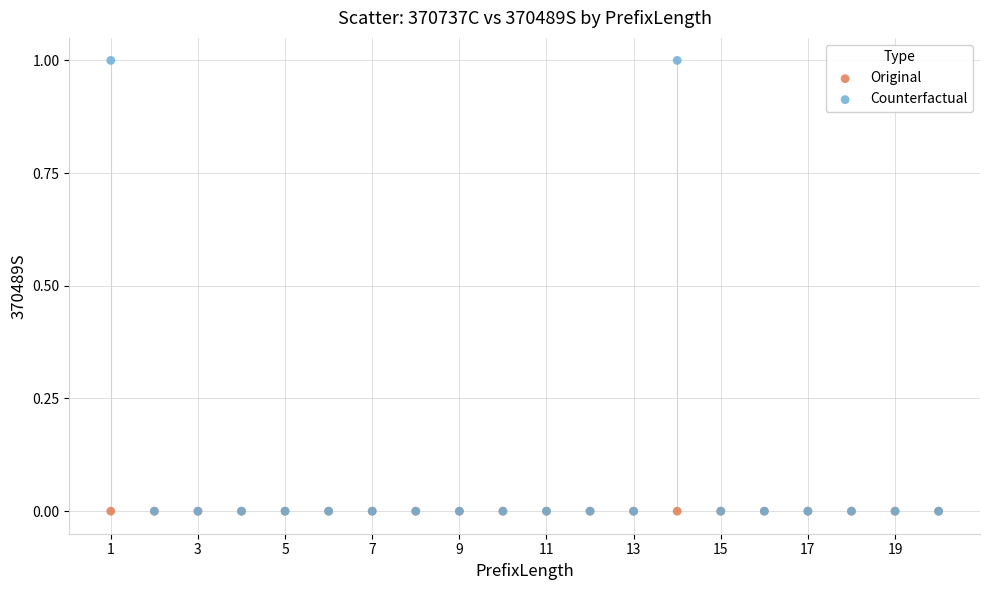

Which series contains the highest Y value?

Counterfactual